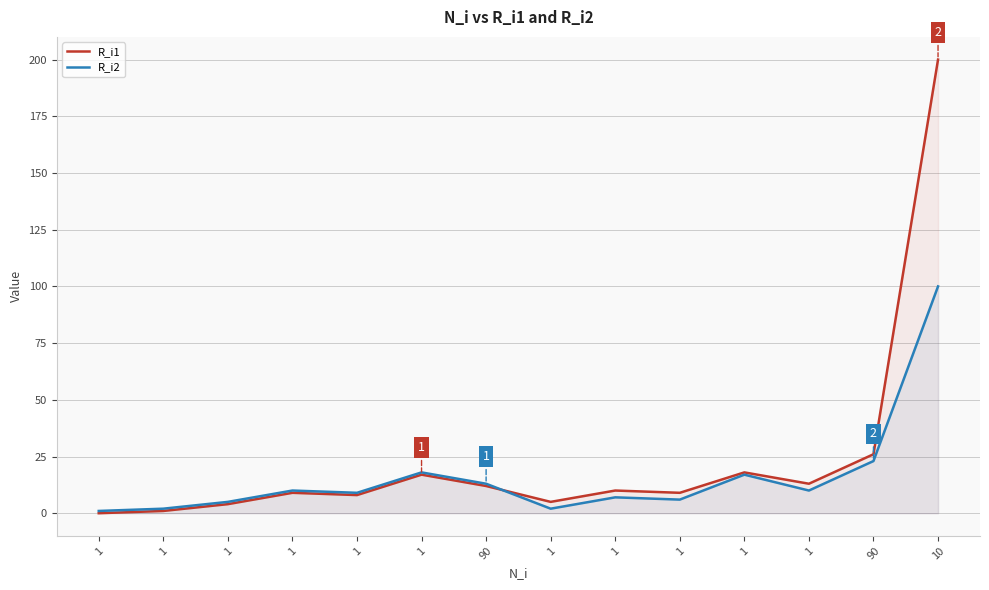

What is the sum of the R_i2 values at 90 and 1?

33